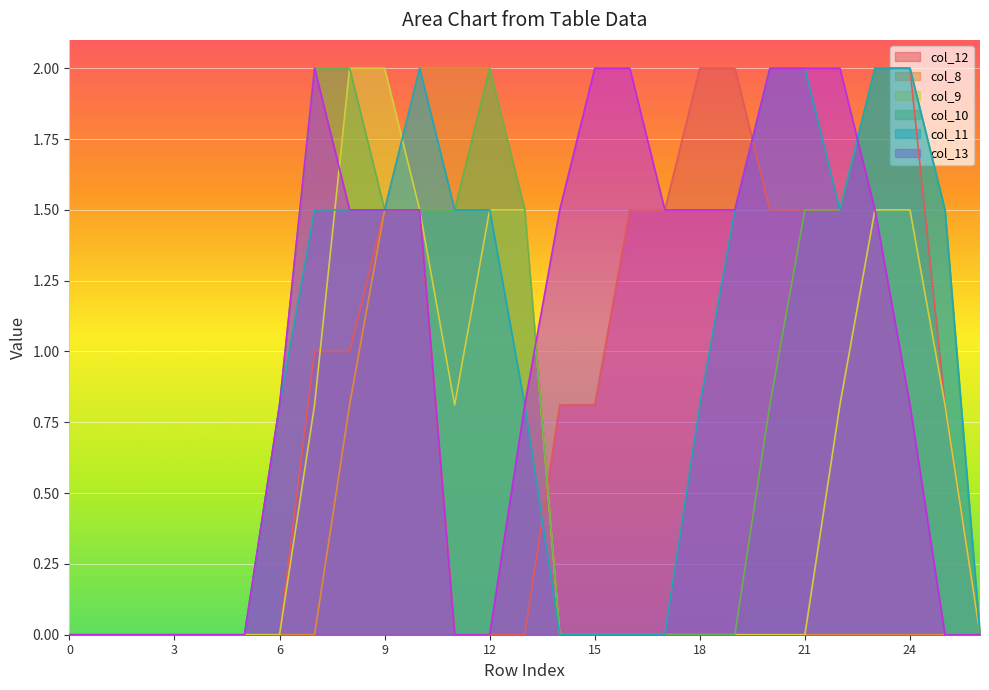

True or false: col_8 and col_10 intersect in this chart.

False